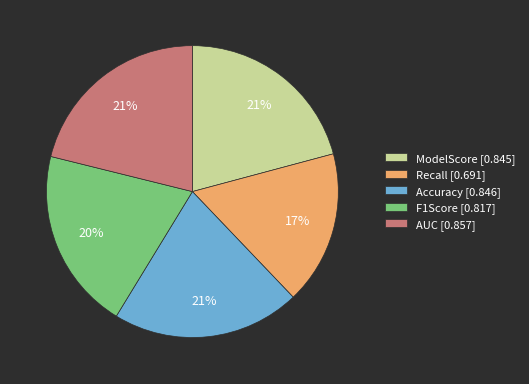

What is the smallest slice in the pie chart?

Recall